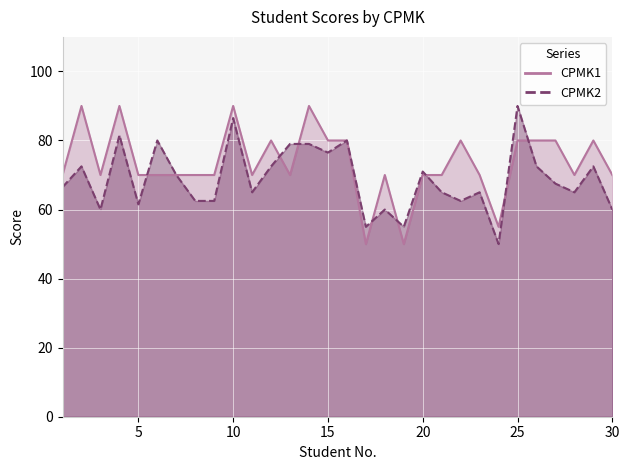

List the series in order of their peak value, highest first.

CPMK1, CPMK2